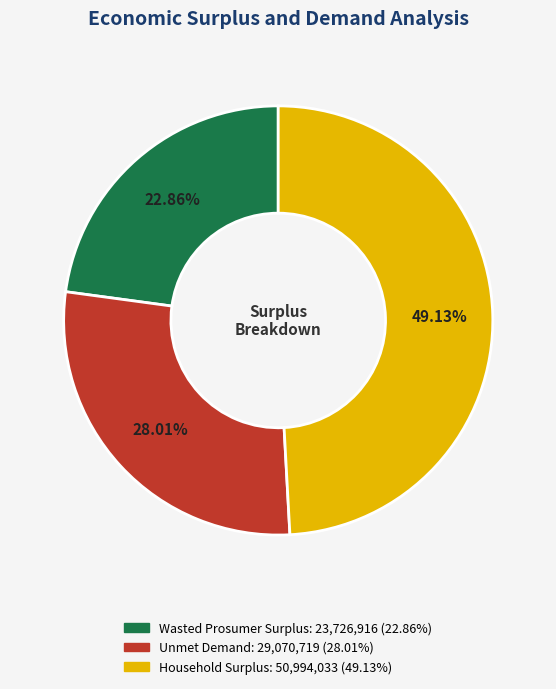

To the nearest percent, what is the difference between the Unmet Demand and Wasted Prosumer Surplus slice percentages?

5%